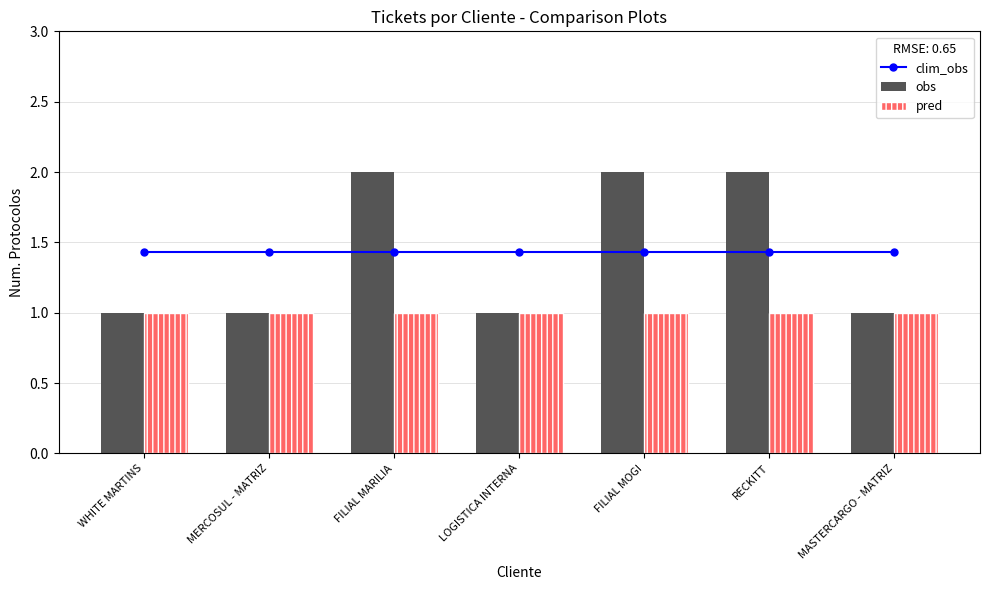

Rank the series at RECKITT from lowest to highest value.

pred, clim_obs, obs